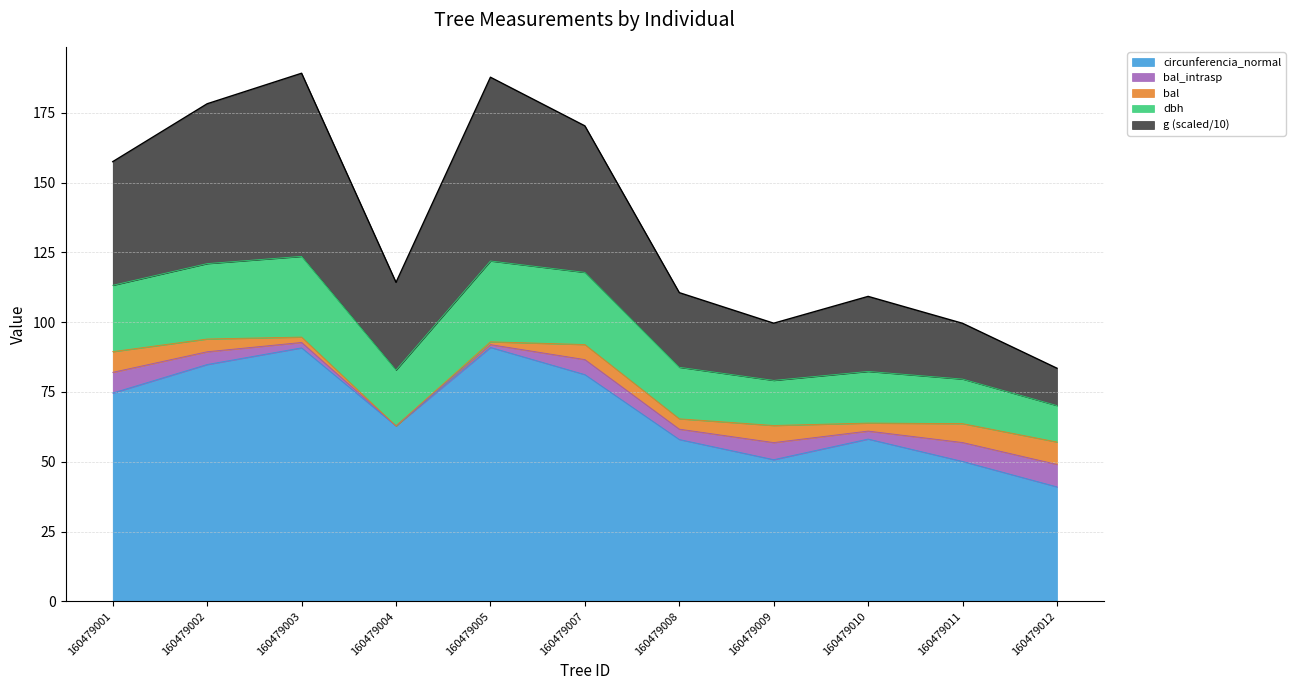

Which series has the largest total across all categories?

g